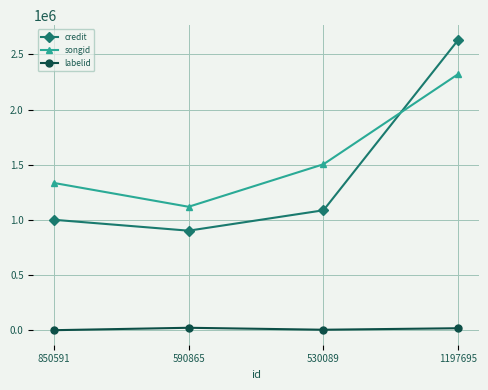

What position from the left is 590865?

2